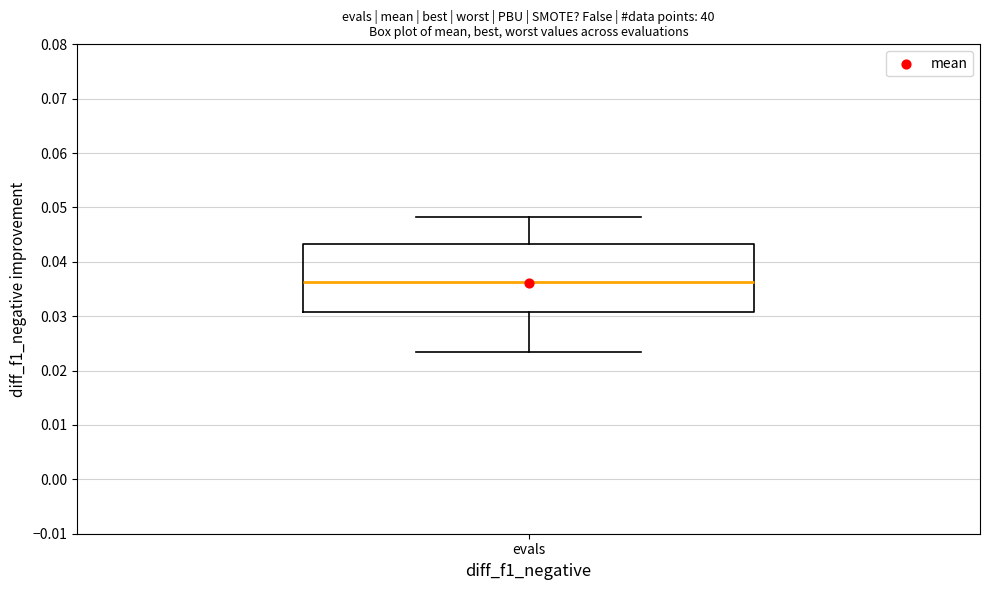

Where is the lower edge of the box for evals on the y-axis? The values are not printed on the chart, so give them approximately, as read against the axis.

0.031